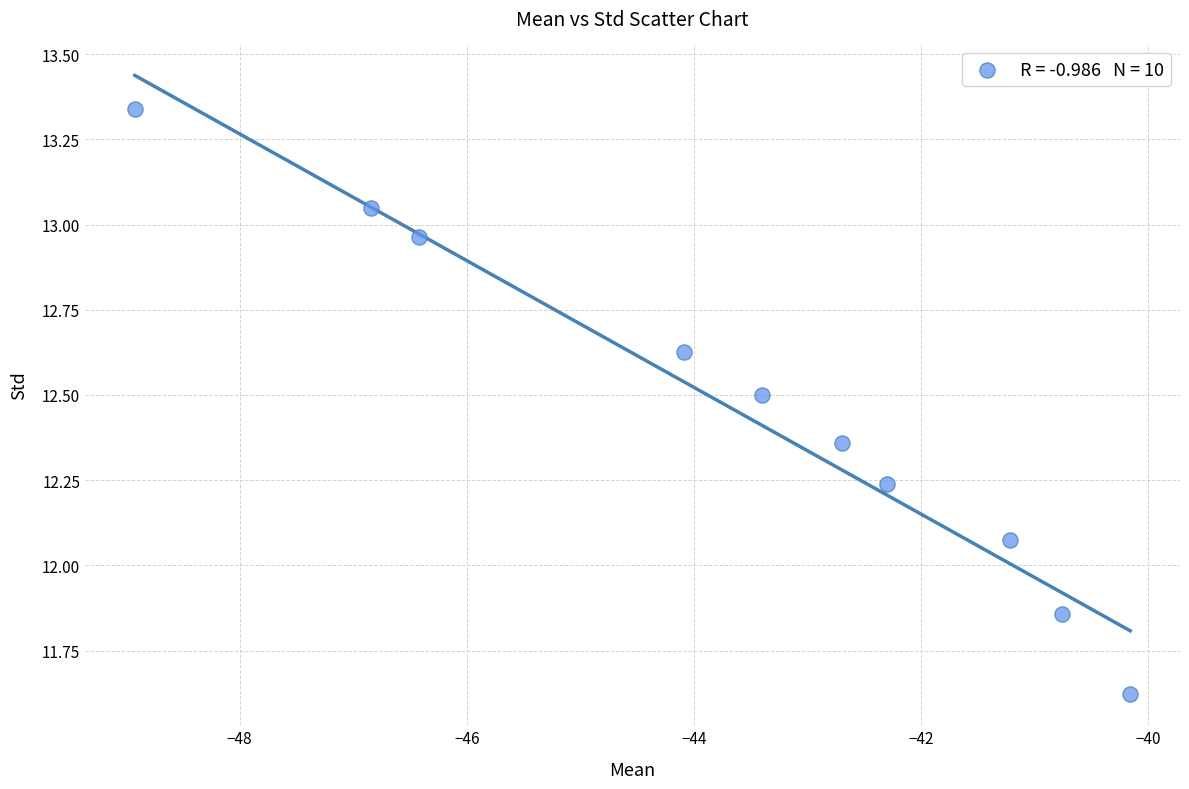

What is the average X value?

-43.7